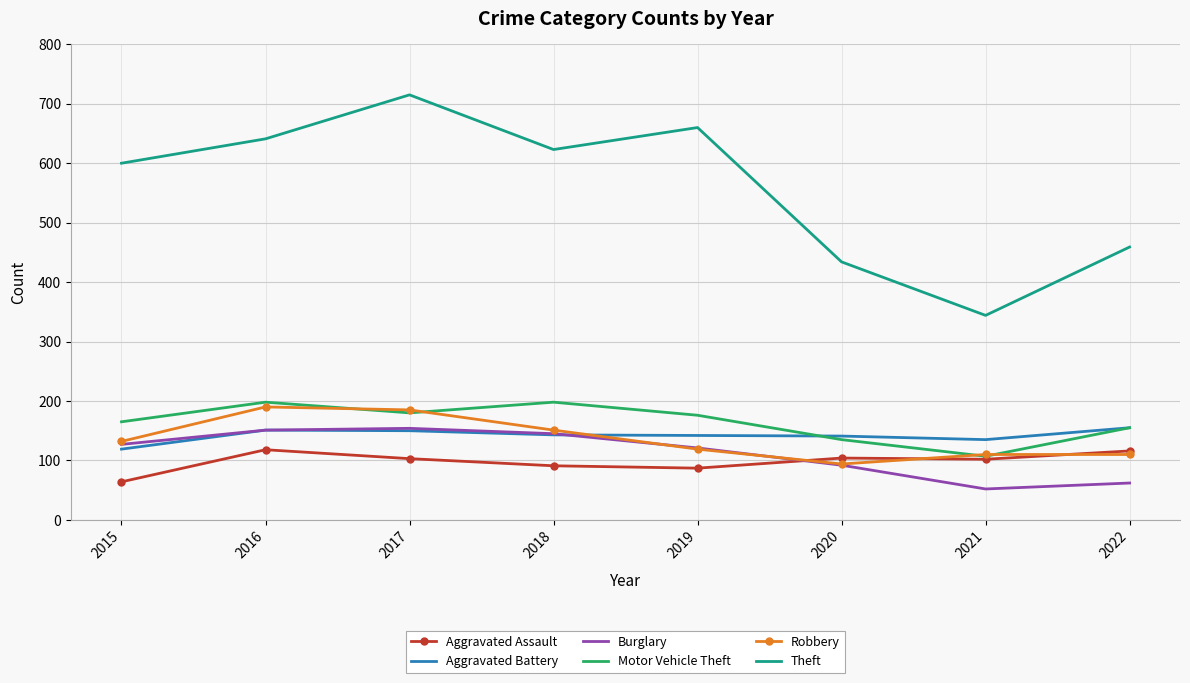

Where does the Theft series first go above 623?

2016